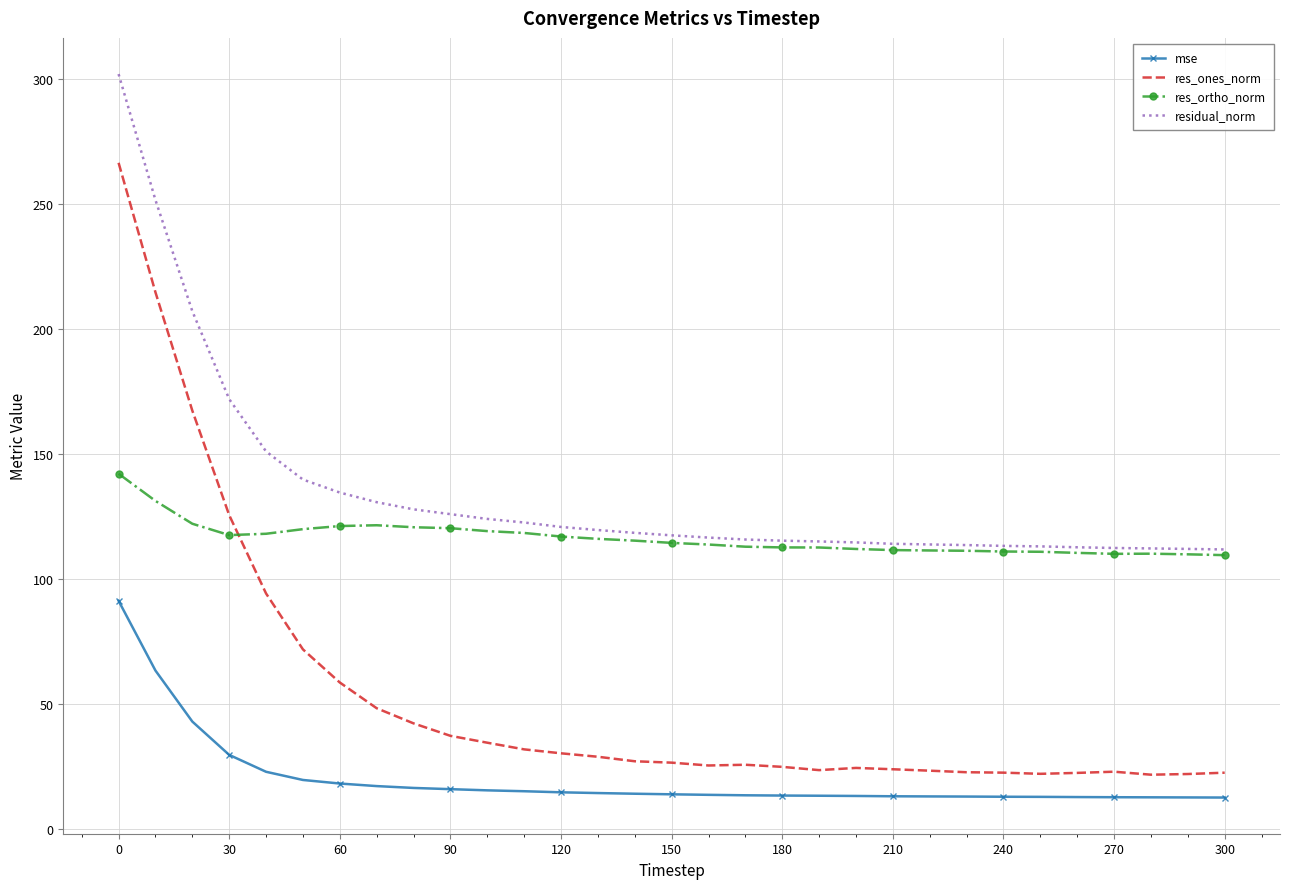

True or false: mse and res_ortho_norm intersect in this chart.

False